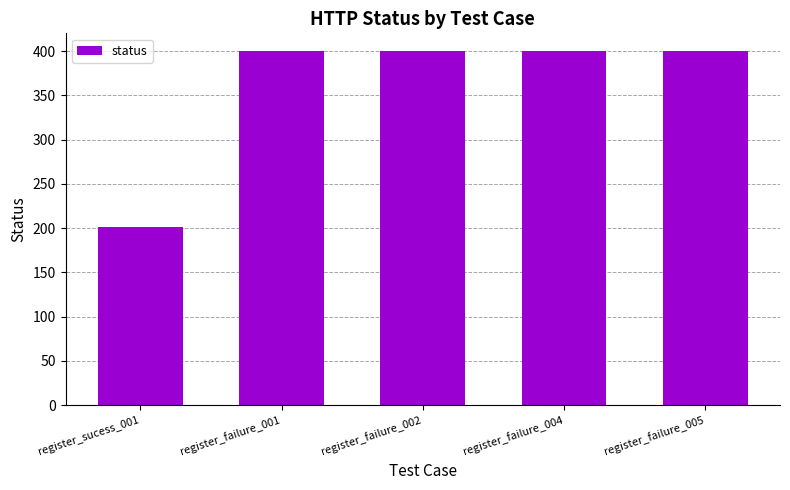

Reading right to left, list all the values displayed in this chart.

400	400	400	400	201